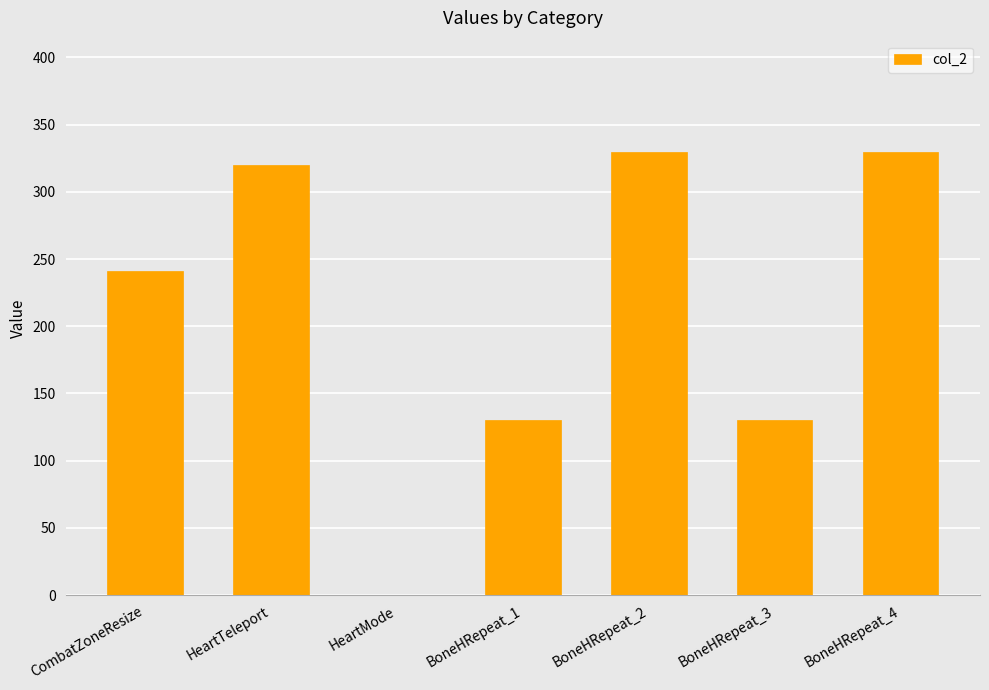

What is the maximum value shown in the chart?

330